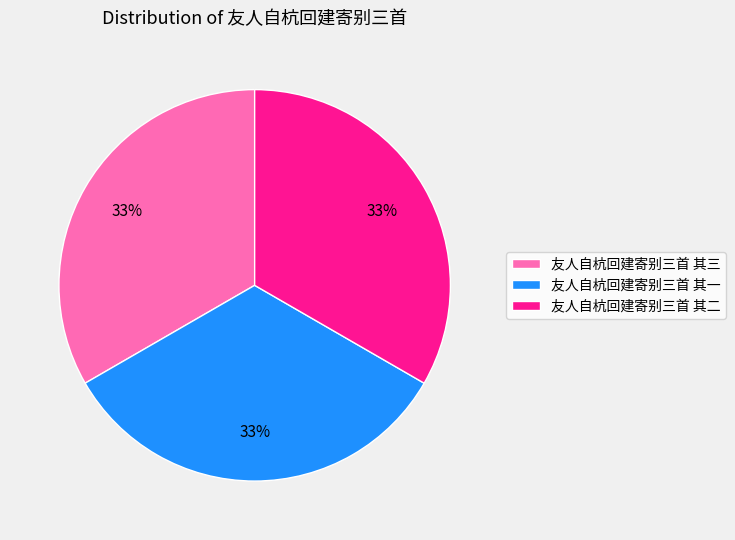

Count the number of slices in the pie.

3